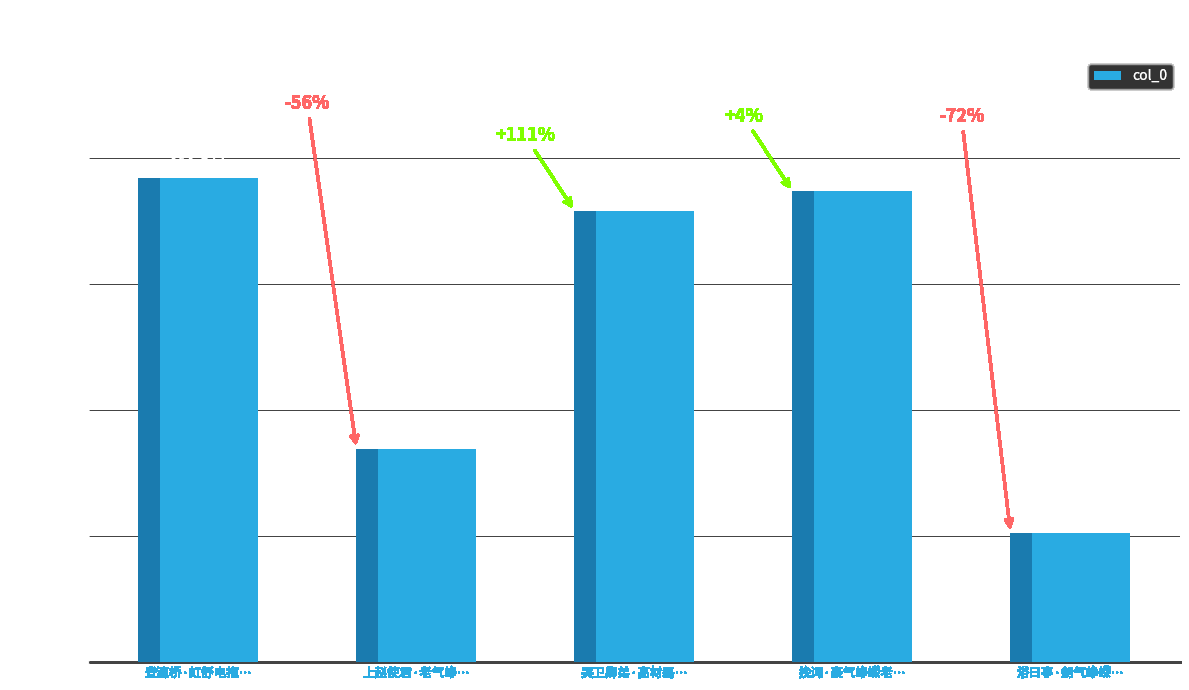

How many series are shown in this chart?

1